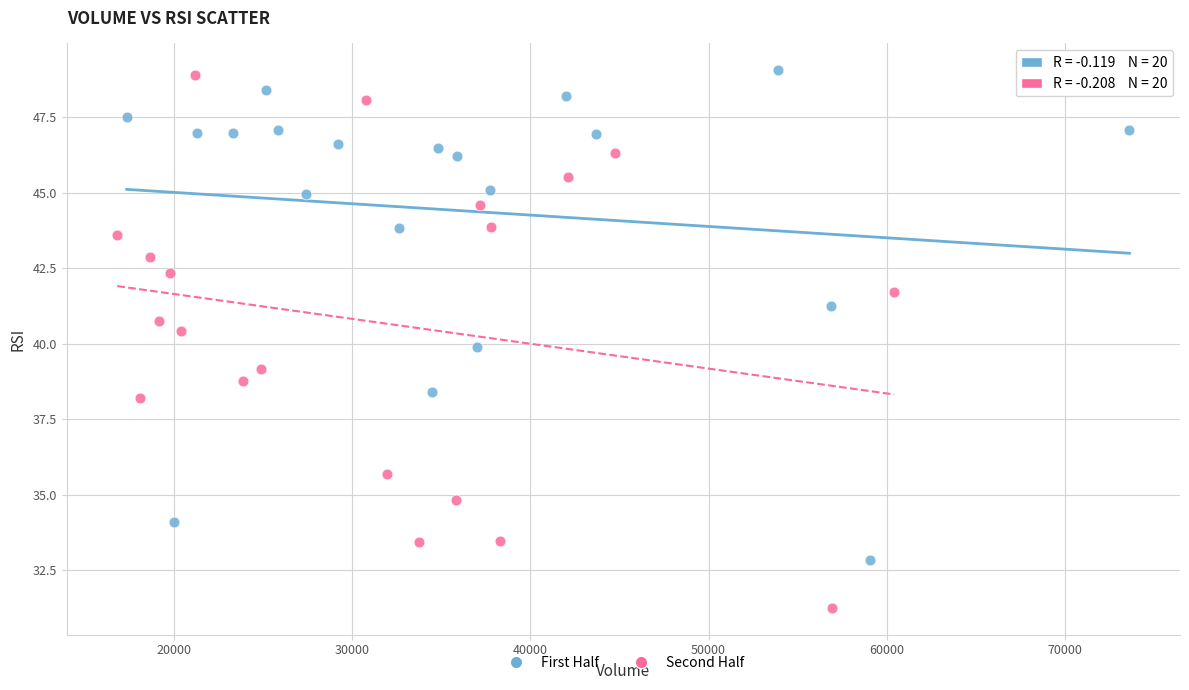

Which series reaches the minimum Y coordinate?

Second Half